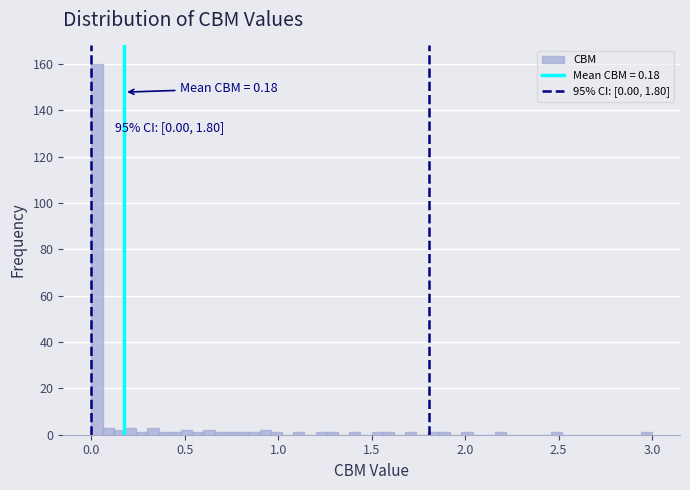

Read against the x-axis, roughly where is the centre of the tallest bar?

0.05